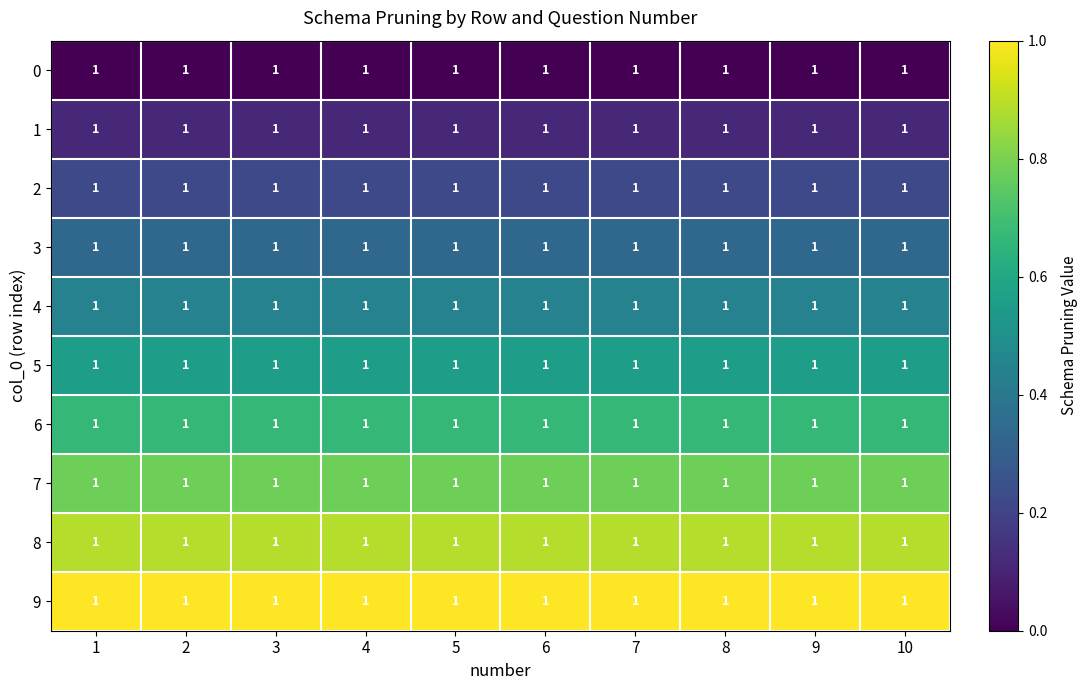

At which category is the sum across all series the highest?

1